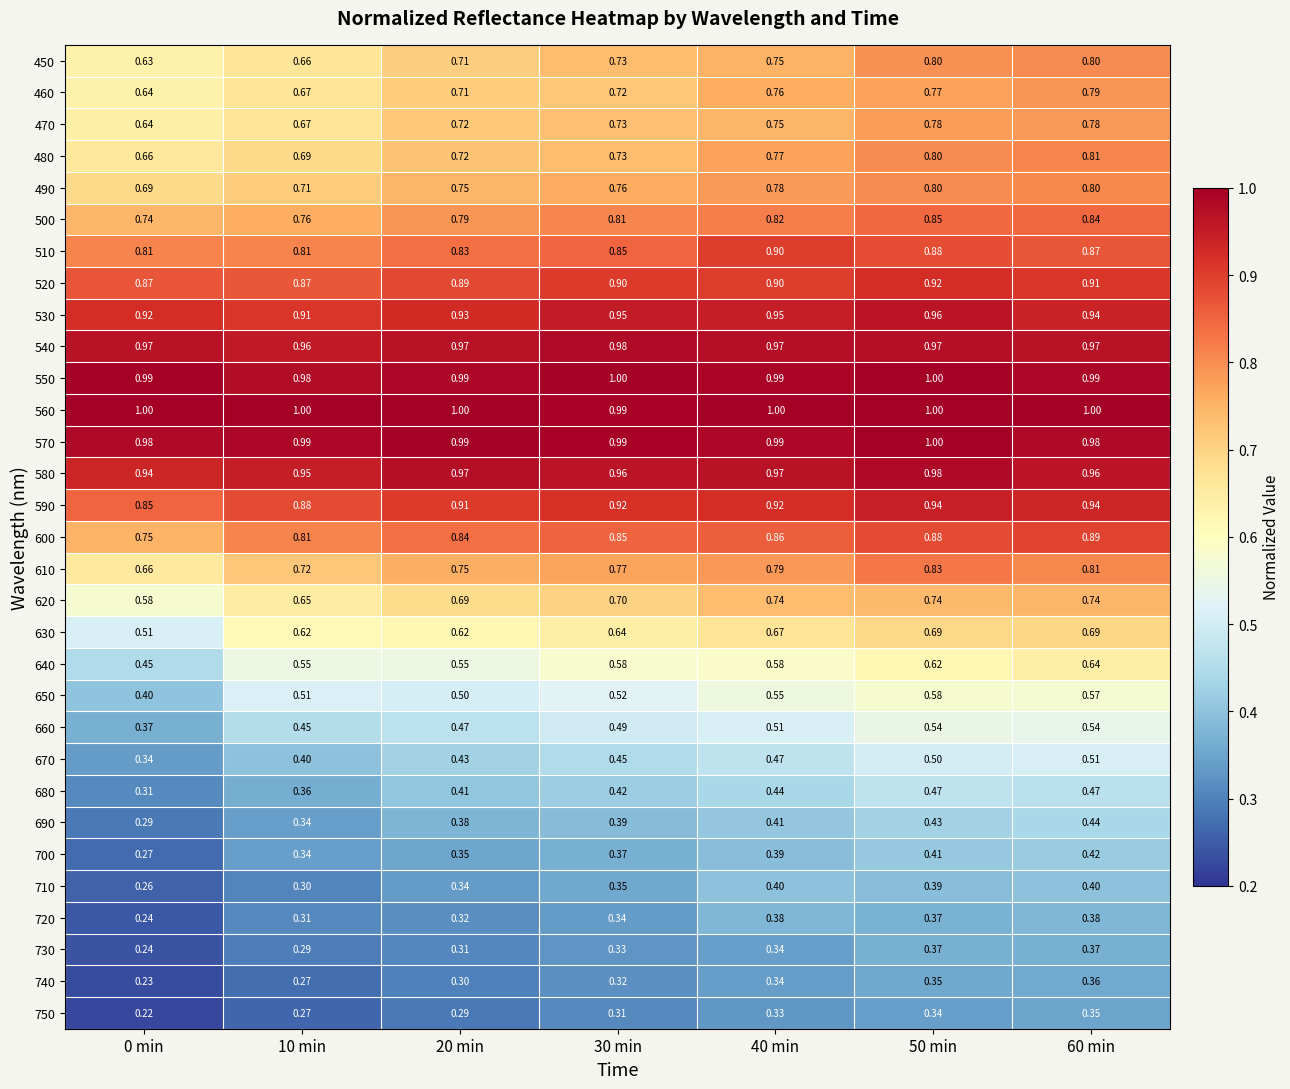

Is the value of 610 at 50 min greater than the value of 490 at 20 min?

Yes